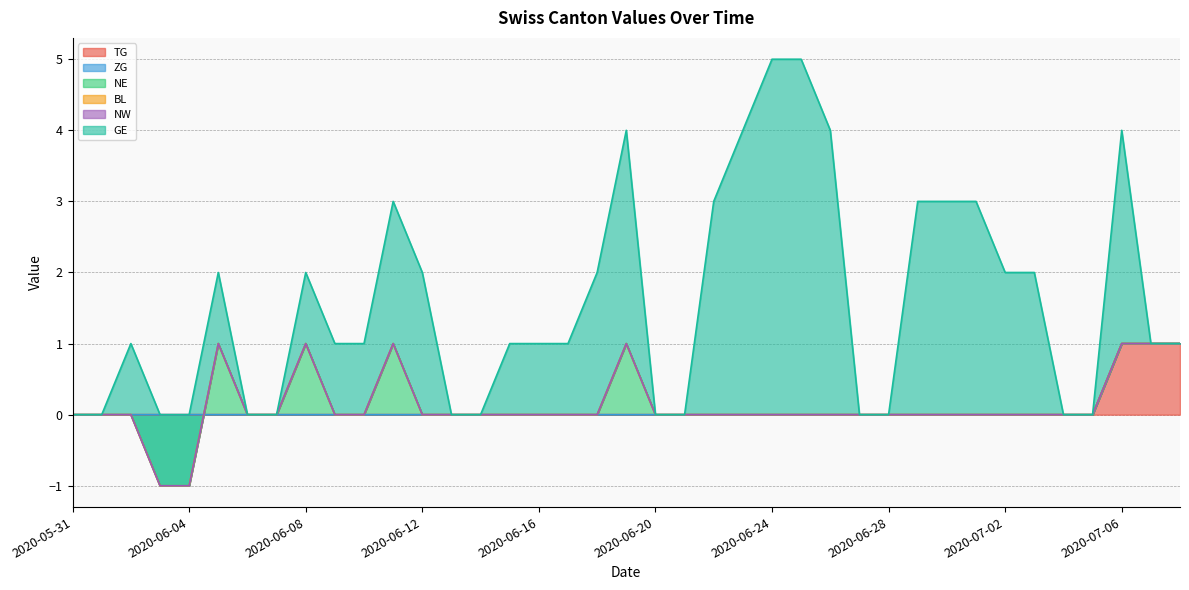

What is the label of the 28th point from the left?

2020-06-27